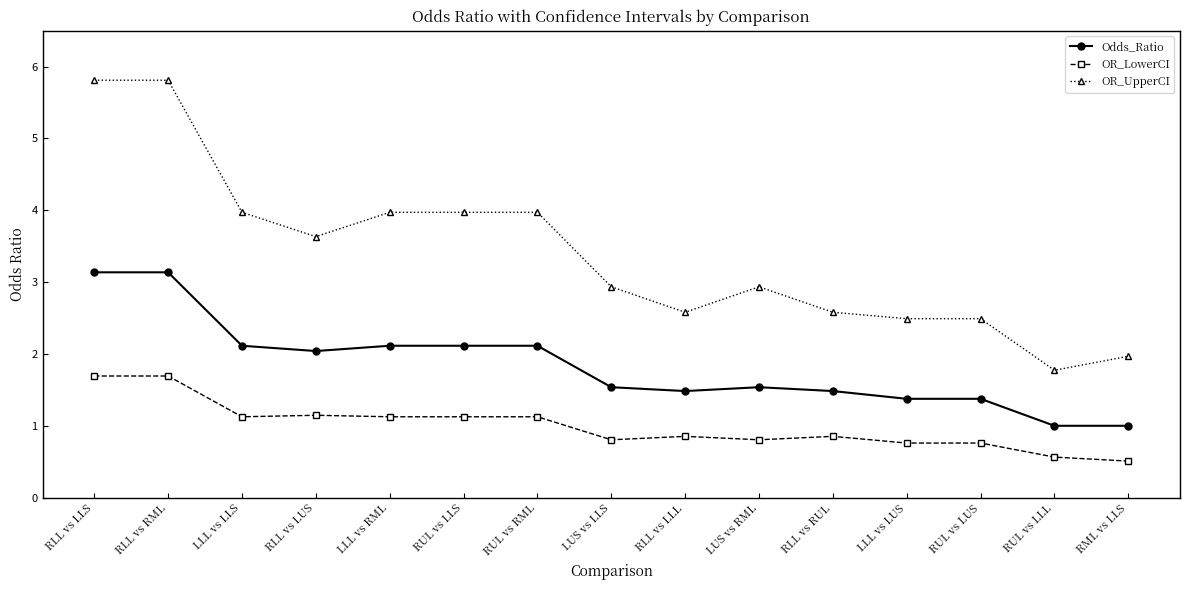

Where is the first local minimum for OR_UpperCI?

RLL vs LUS